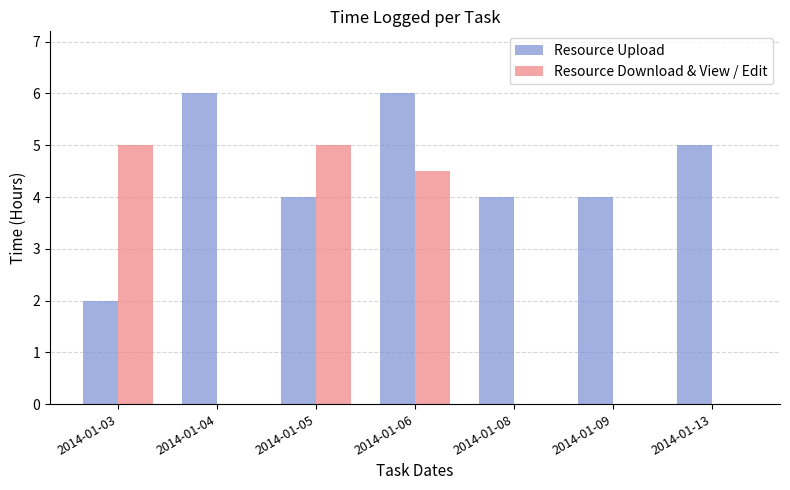

Reading left to right, transcribe all the data shown in this chart.

Resource Upload: 2.0	6.0	4.0	6.0	4.0	4.0	5.0
Resource Download & View / Edit: 5.0	0.0	5.0	4.5	0.0	0.0	0.0